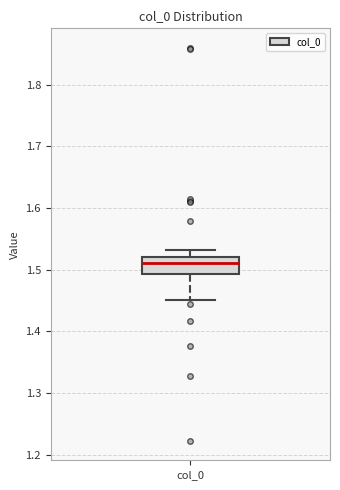

Where does the lower whisker of the box for col_0 end on the y-axis? The values are not printed on the chart, so give them approximately, as read against the axis.

1.45